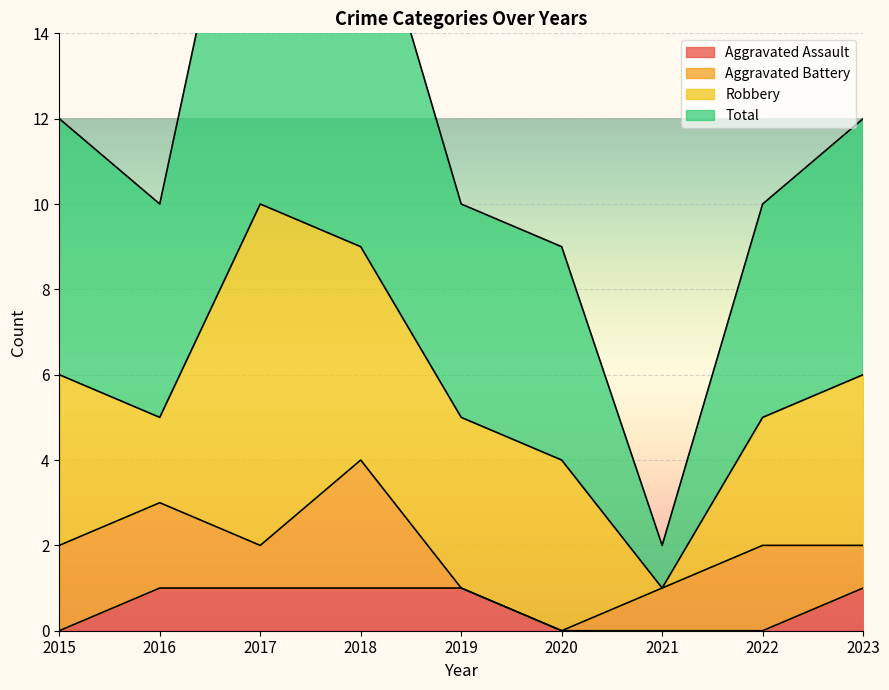

Is the value of Aggravated Assault at 2017 greater than the value of Total at 2019?

No